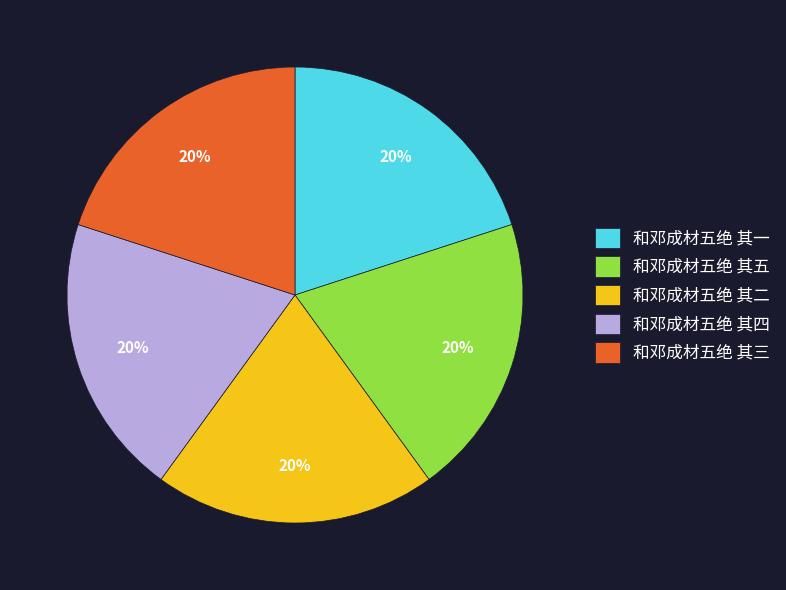

Count the number of slices in the pie.

5